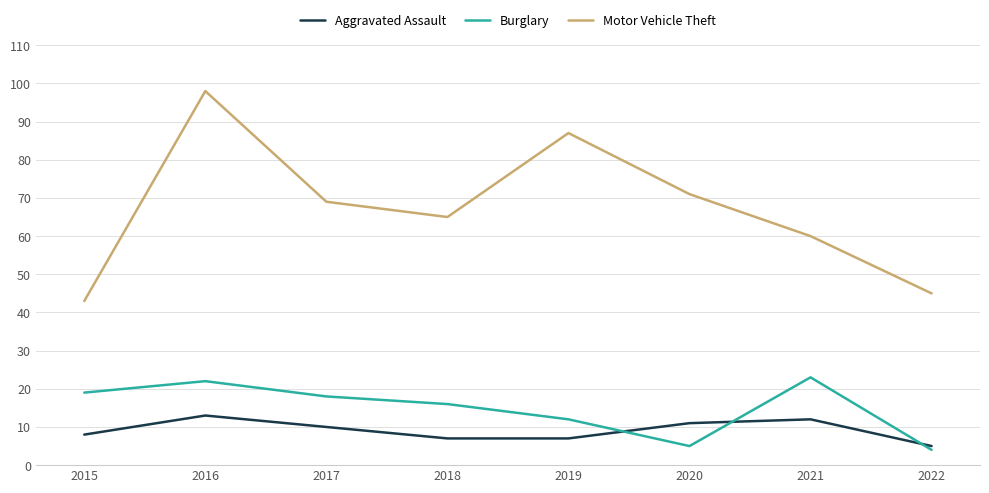

True or false: Burglary has a value of 19 at 2015.

True